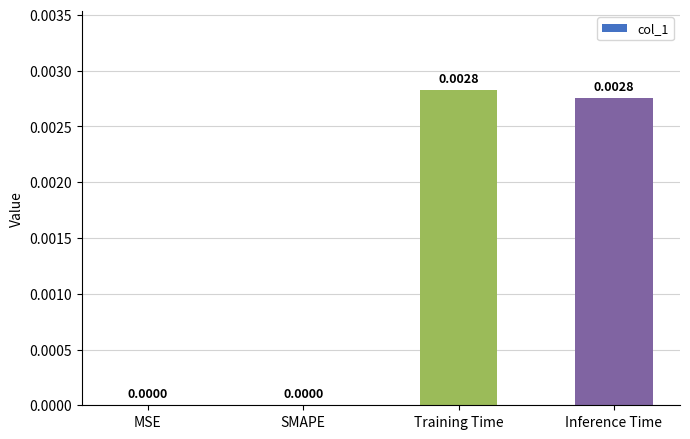

Which has a higher value, MSE or Training Time?

Training Time